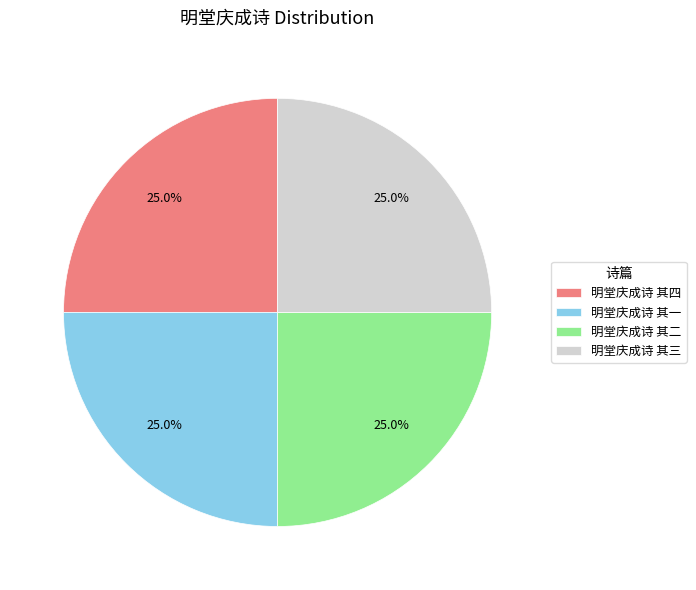

True or false: 明堂庆成诗 其一 accounts for 25% of the total.

True